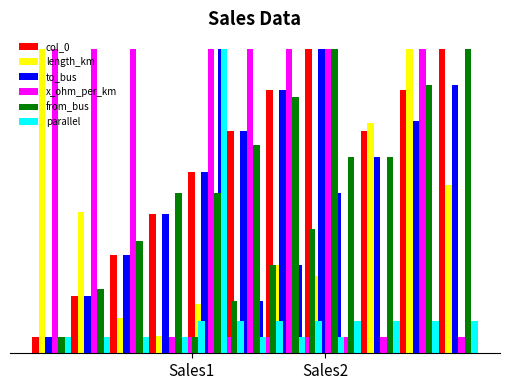

Which series has the largest range (max minus min)?

col_0